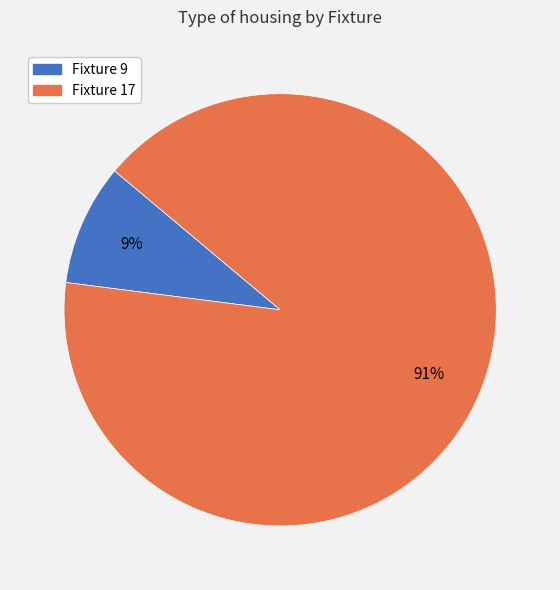

To the nearest percent, what is the difference between the largest and smallest slice percentages?

82%